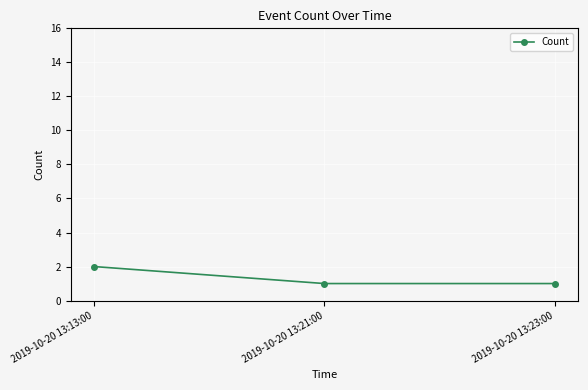

What is the value of the 2nd point from the left?

1